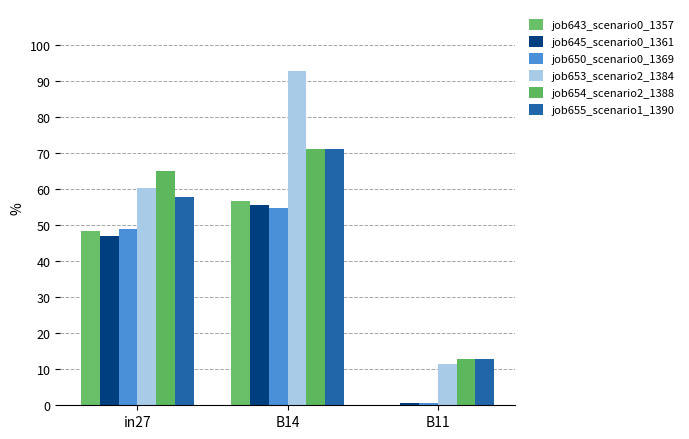

Which series has the largest range (max minus min)?

job653_scenario2_1384